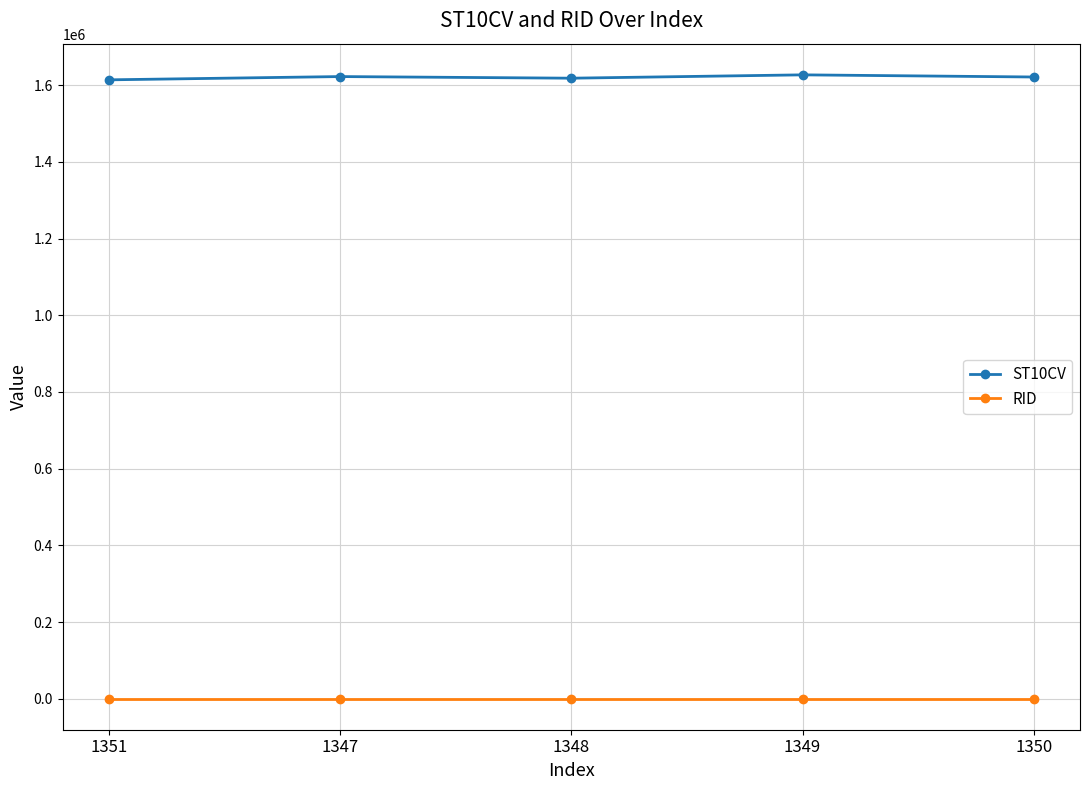

What is the greatest value displayed?

1627080